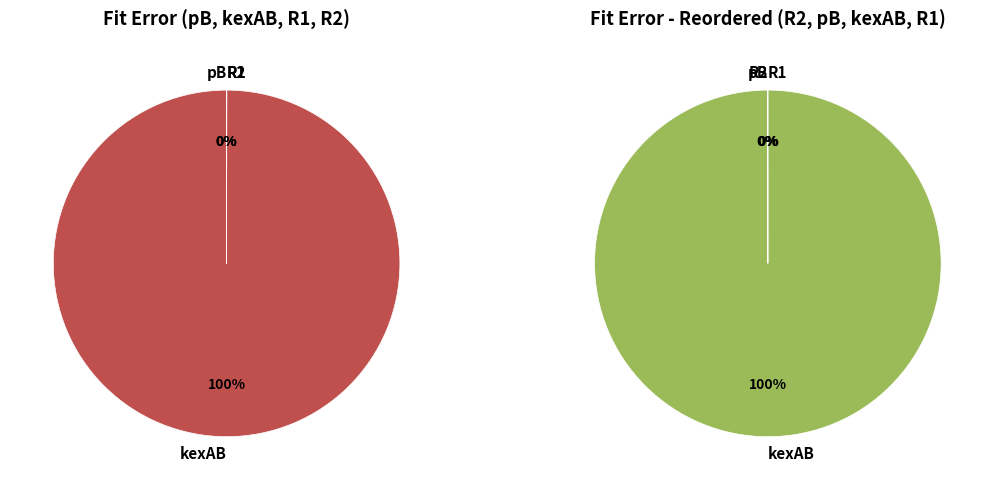

Which slice represents more than half of the pie?

kexAB